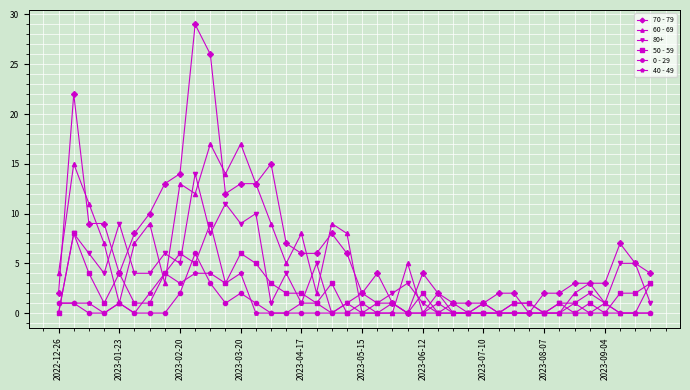

Which series ends up on top after the final intersection of 40 - 49 and 50 - 59?

50 - 59